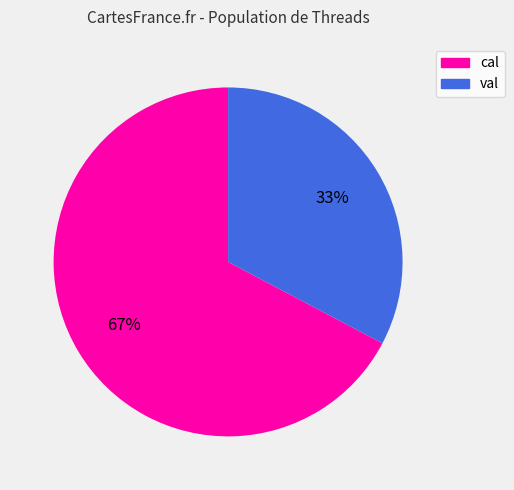

Which category accounts for the majority?

cal